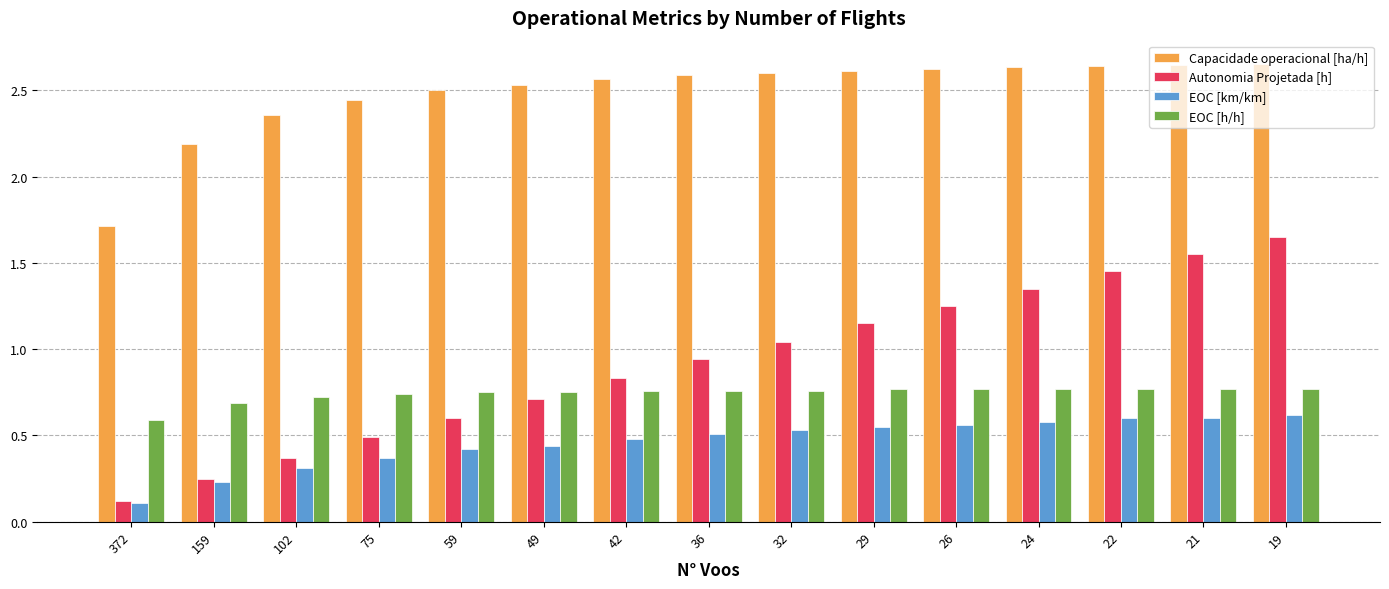

What are all the series names shown in the legend?

Capacidade operacional [ha/h], Autonomia Projetada [h], EOC [km/km], EOC [h/h]